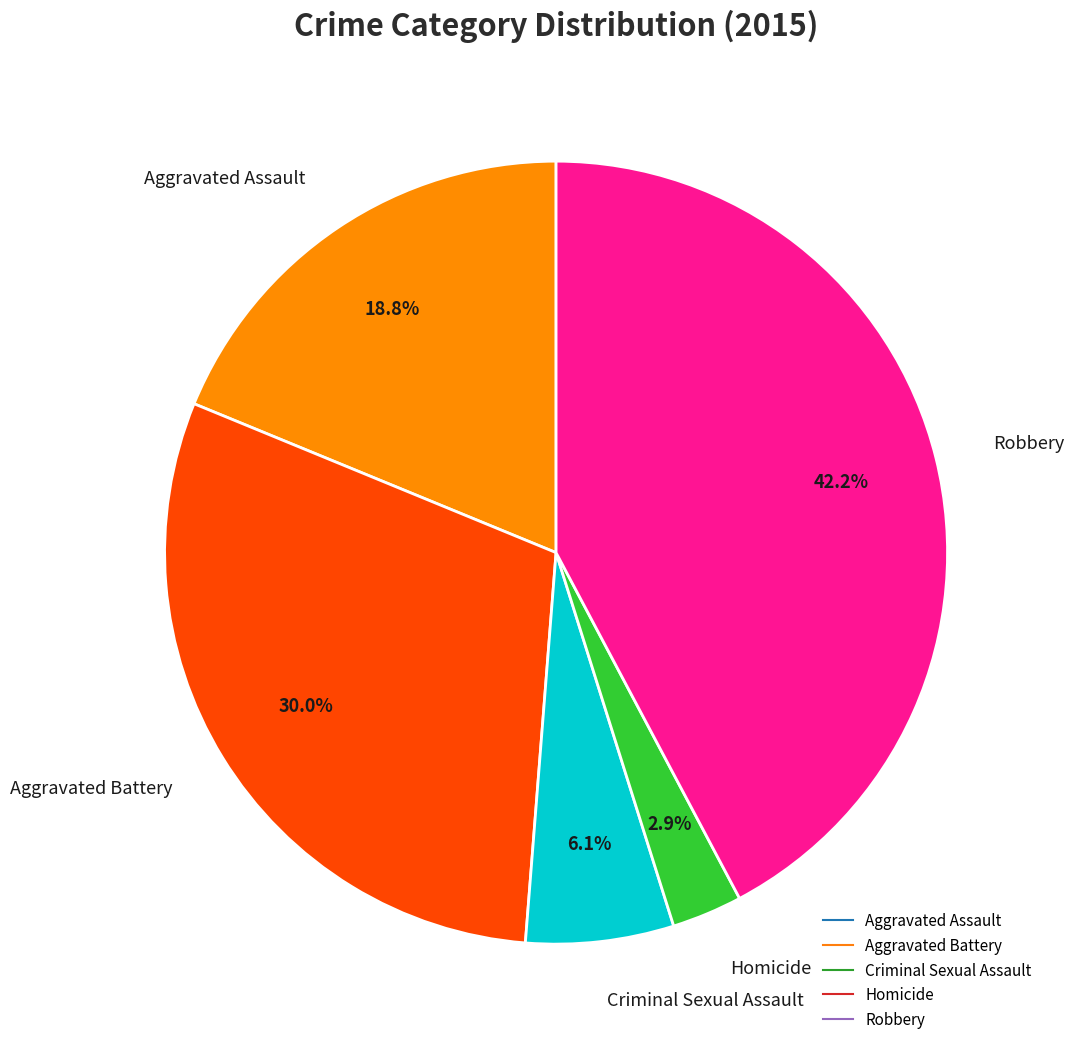

To the nearest percent, what is the combined percentage of Aggravated Battery and Aggravated Assault?

49%